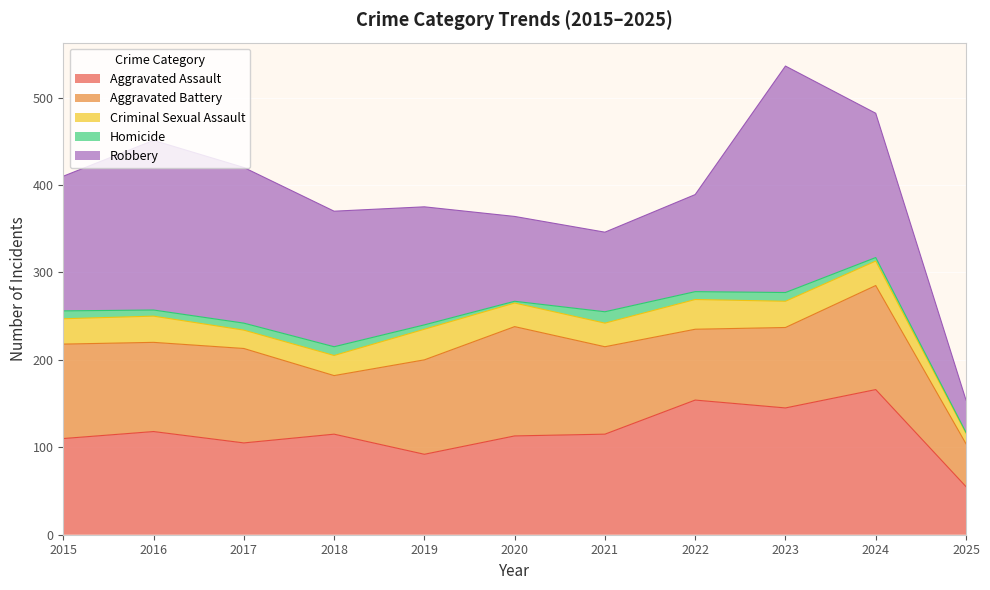

At which label does Criminal Sexual Assault reach its minimum?

2025